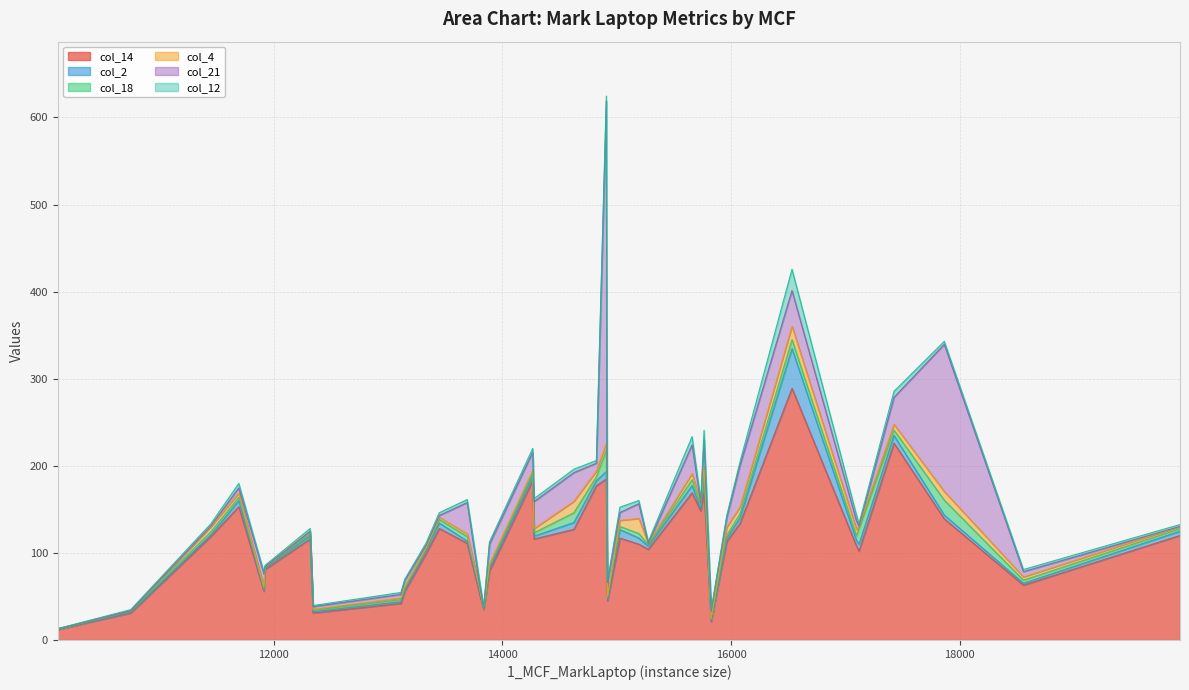

What is the difference between the col_12 values at 17425 and 14265?

2.8